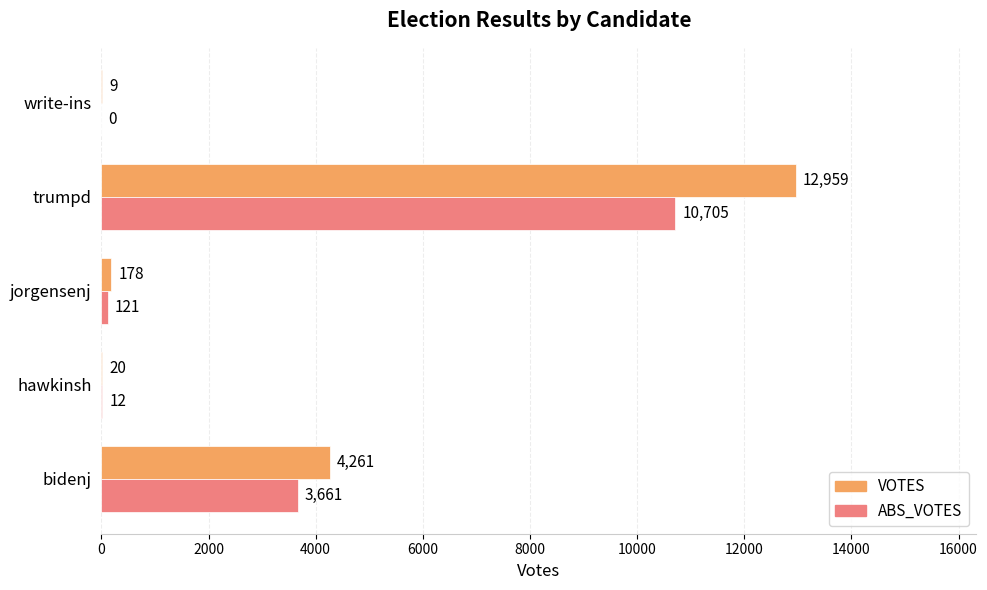

Which label corresponds to the largest value in the chart?

trumpd